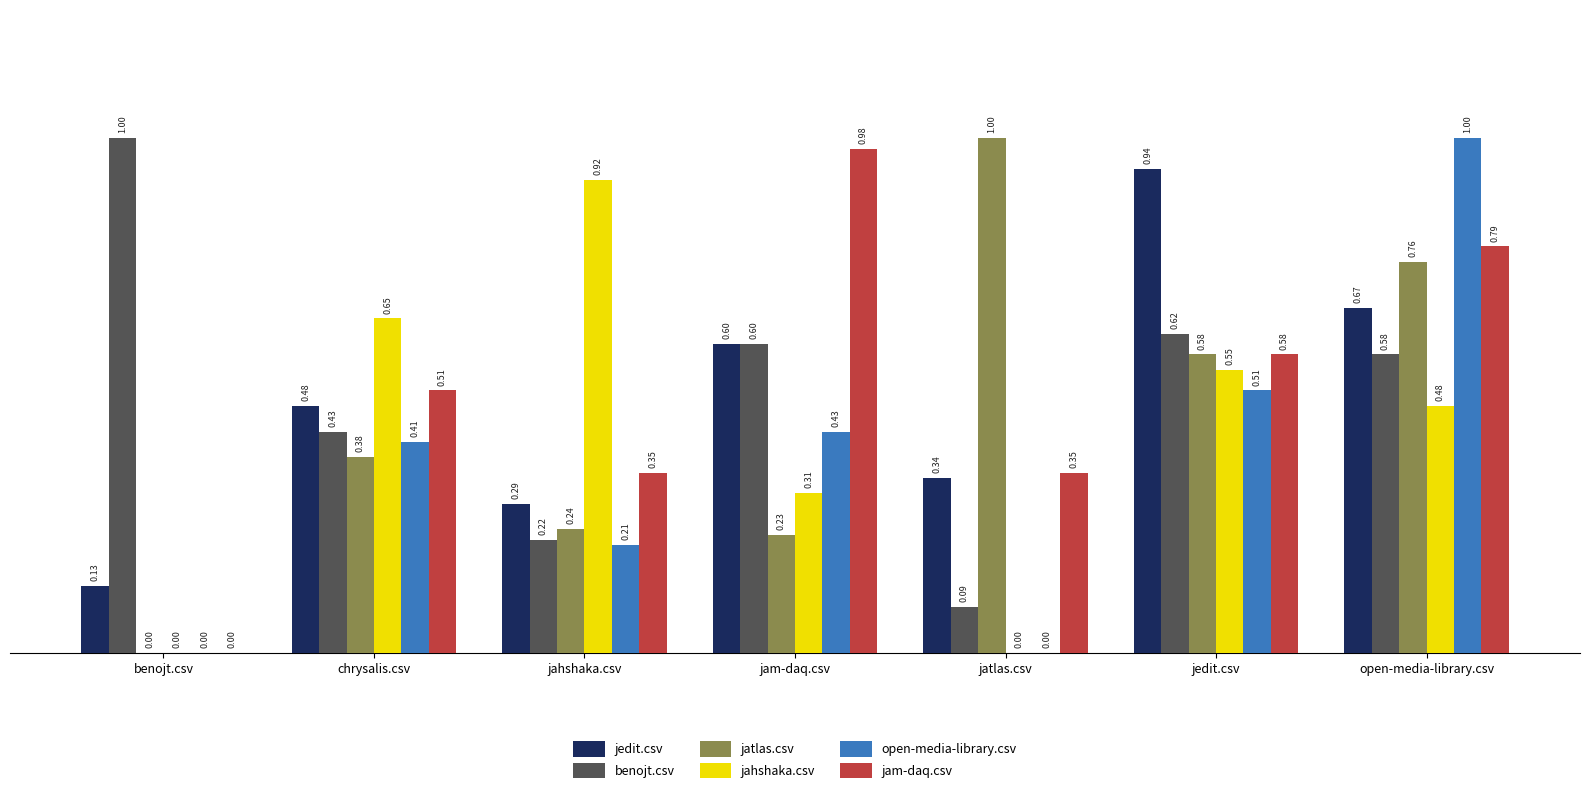

Which series has the largest total across all categories?

jam-daq.csv